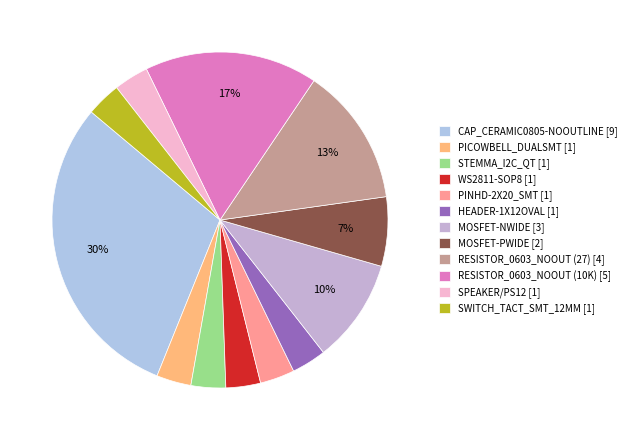

What is the largest slice in the pie chart?

CAP_CERAMIC0805-NOOUTLINE